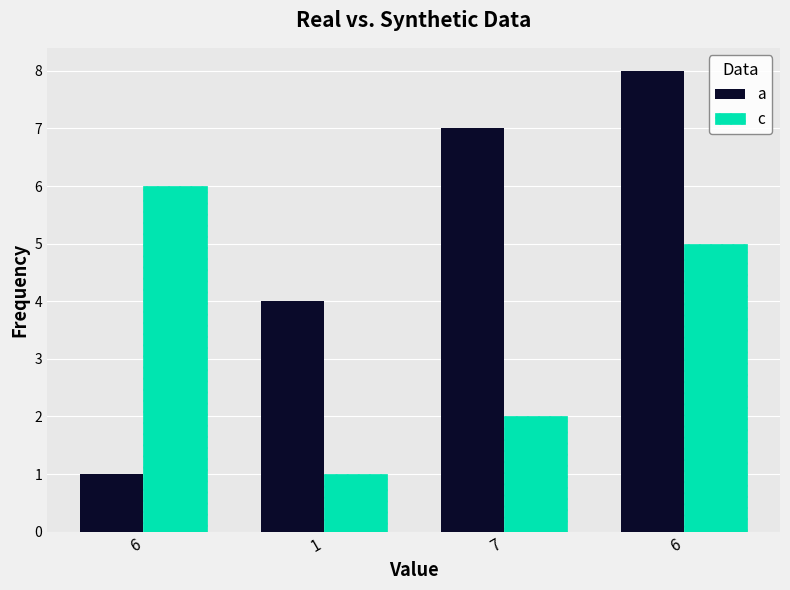

Count the c values in the range 2 to 6.

3